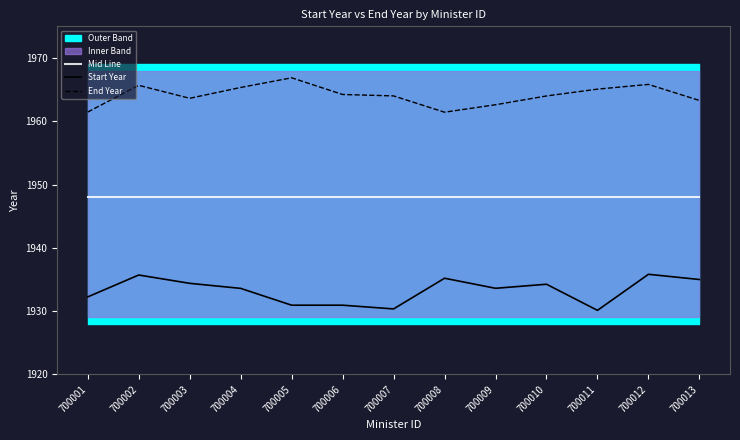

What is the maximum value shown in the chart?

1966.9